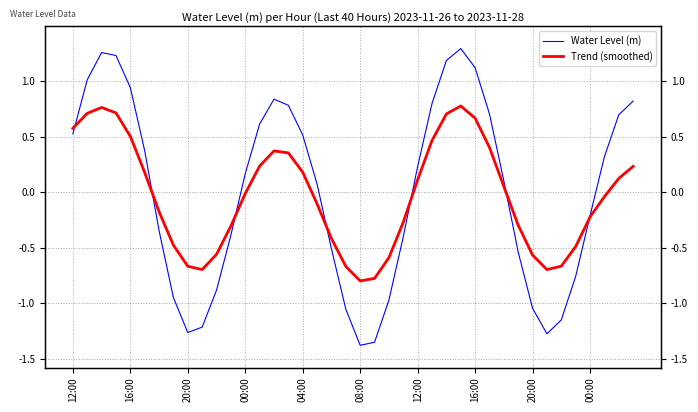

Between 04:00 and 30, which series saw the biggest shift?

Water Level (m)